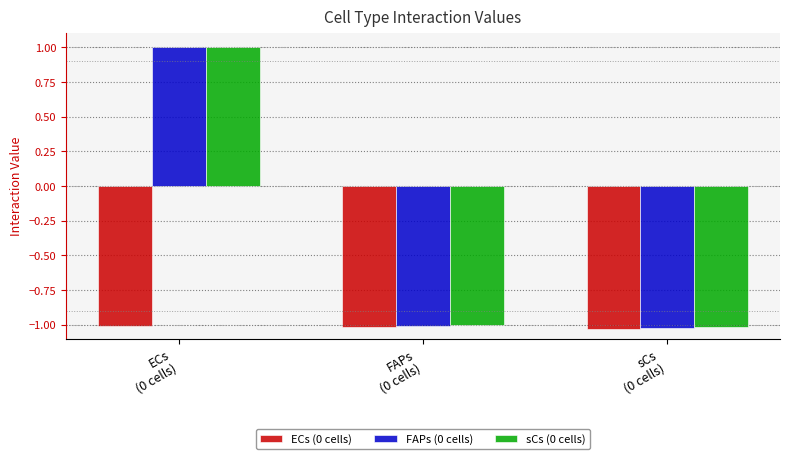

What is the difference between the maximum and minimum values in the sCs (0 cells) series?

2.0